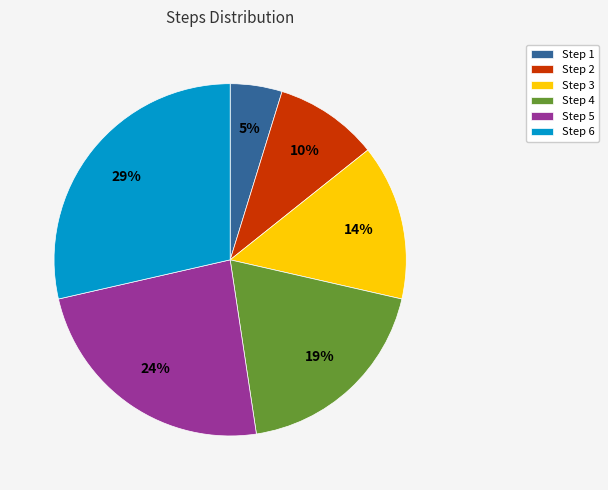

Which category has the biggest portion of the pie?

Step 6